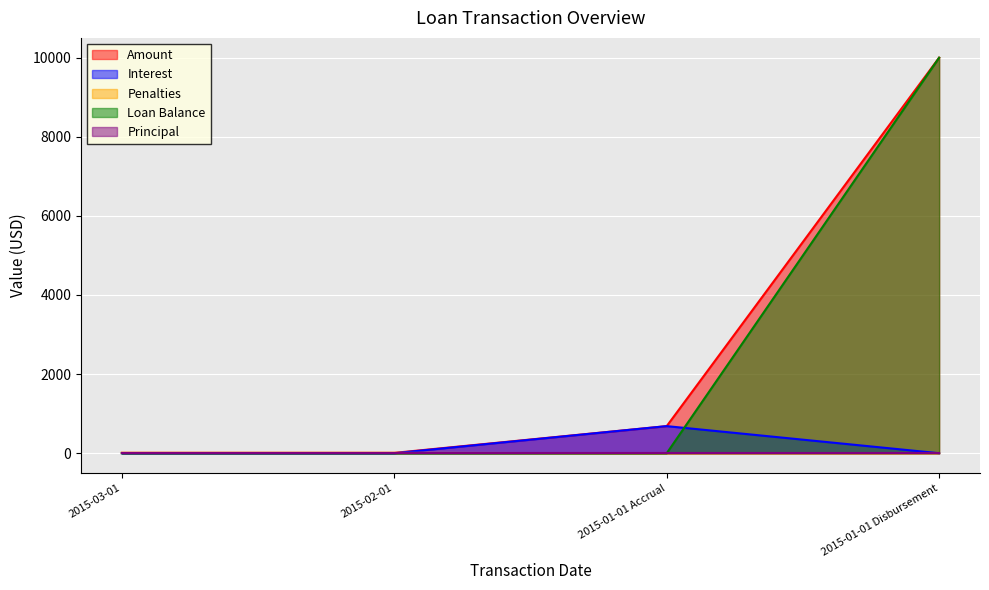

After their last crossing, which series has the higher values: Loan Balance or Interest?

Loan Balance